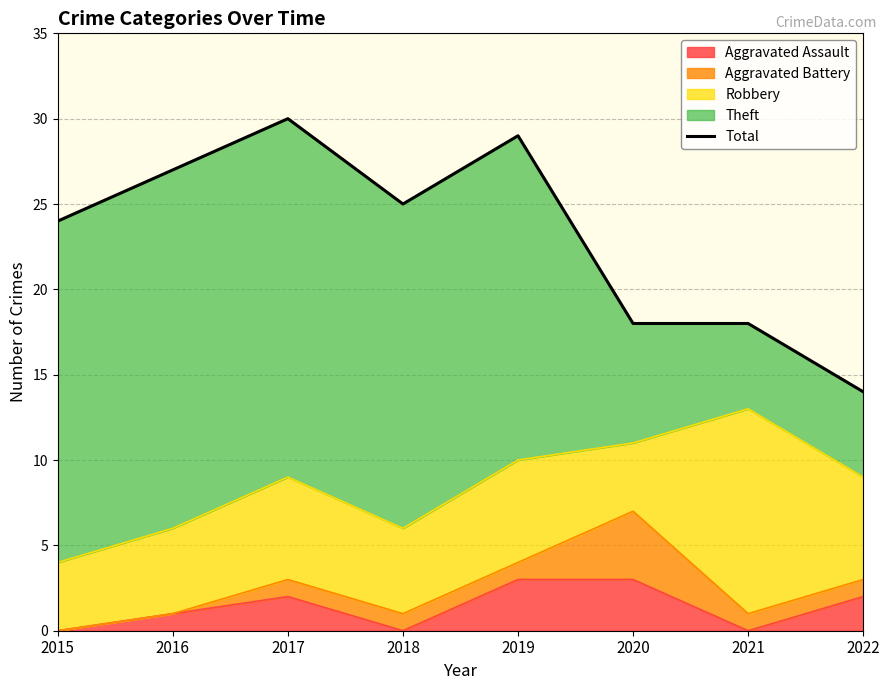

What is the approximate value at 2022, to the nearest 10?

10